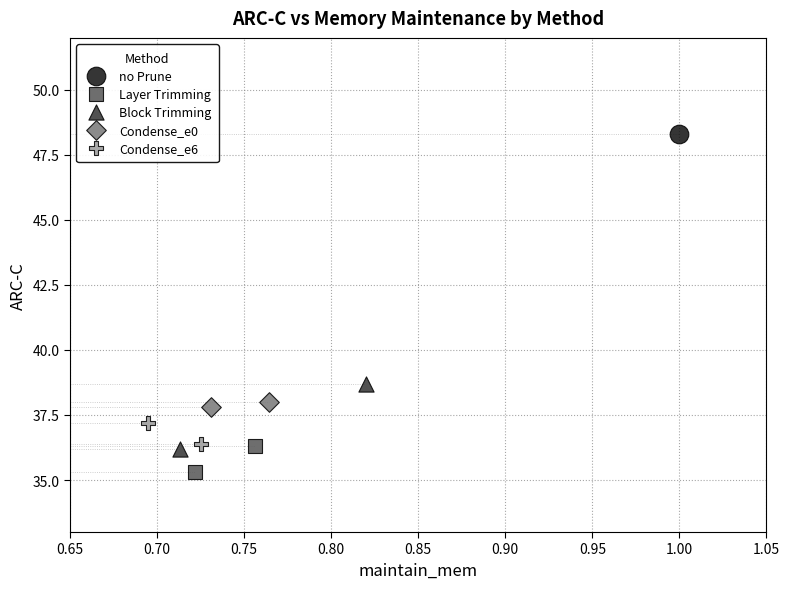

What are all the series names shown in the legend?

no Prune, Layer Trimming, Block Trimming, Condense_e0, Condense_e6